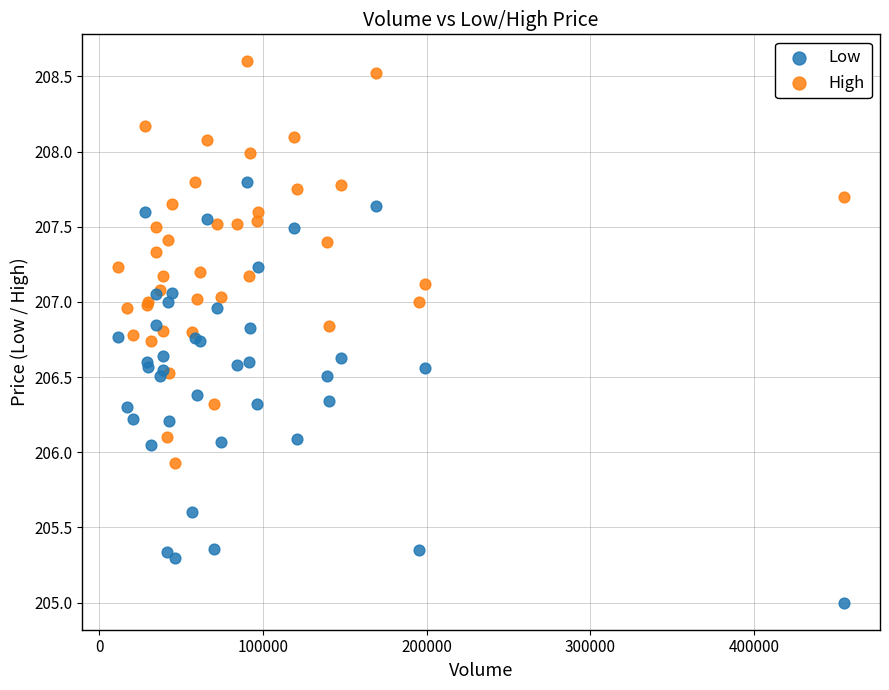

Which series reaches the maximum Y coordinate?

High